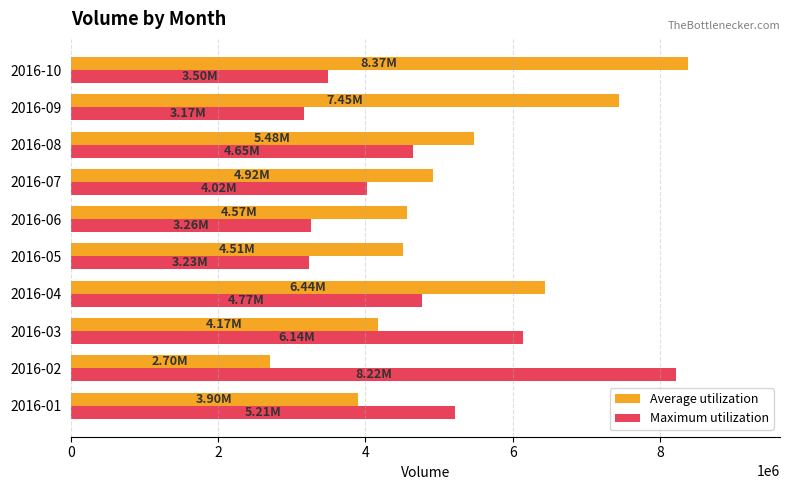

What is the total value across all series at 2016-01?

9112300